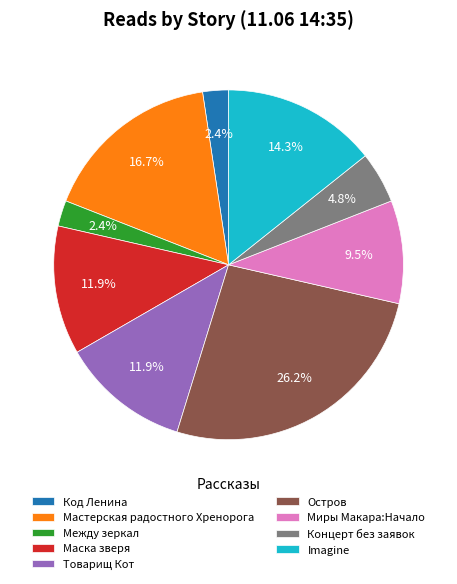

Which category has the biggest portion of the pie?

Остров